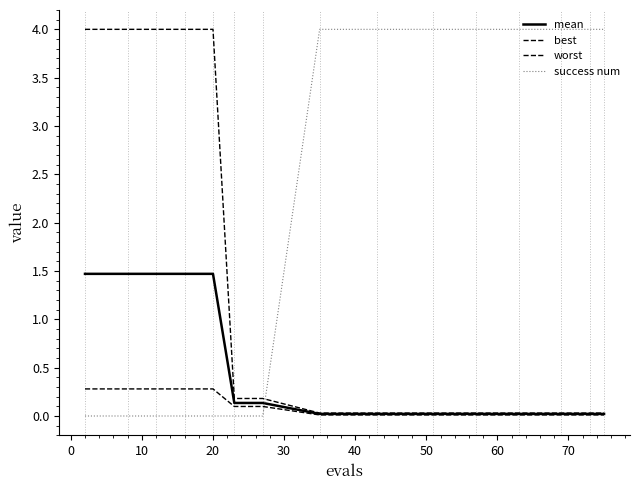

Does the chart display data point markers on the line(s)?

No